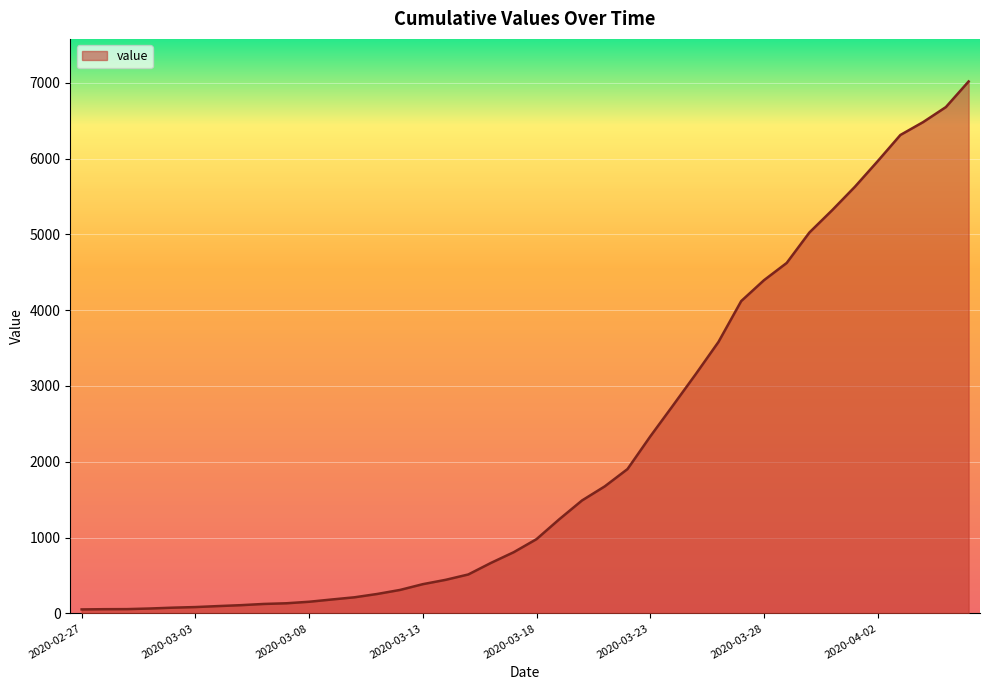

What is the maximum value shown in the chart?

7017